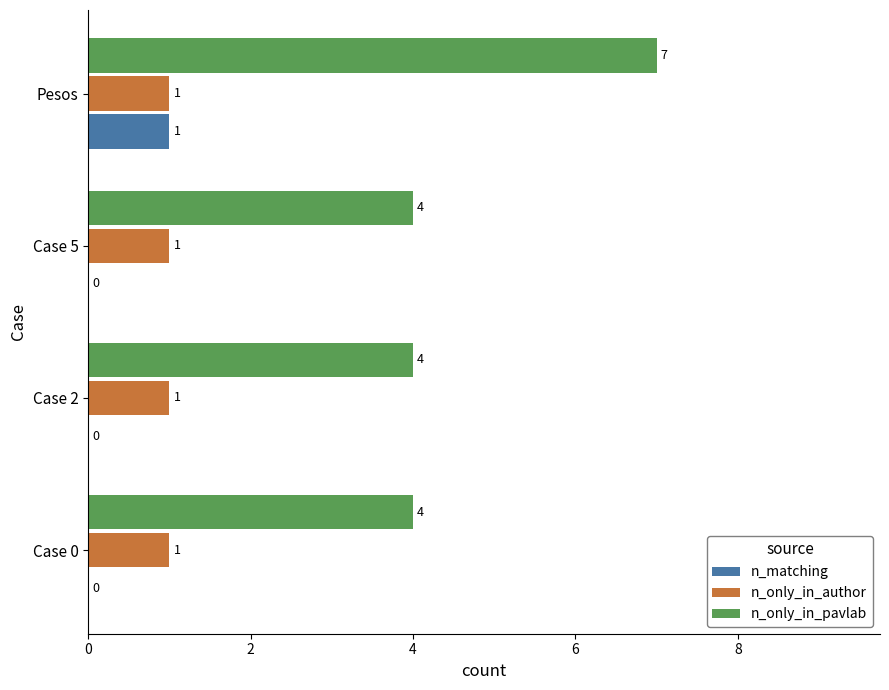

Which series changed the most between Case 2 and Pesos?

n_only_in_pavlab